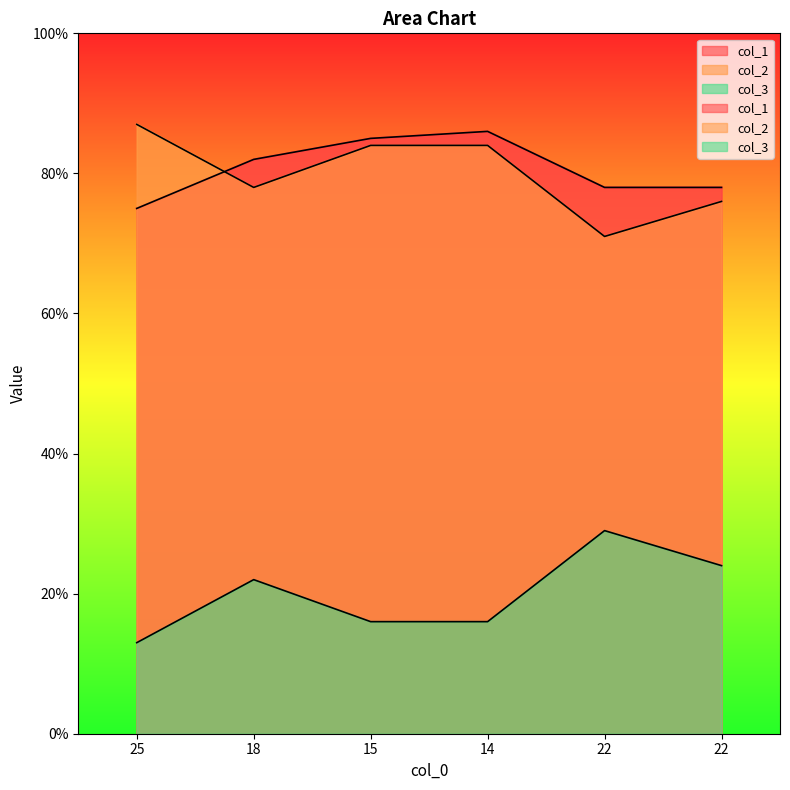

Where is col_2 nearest to the value 79?

18